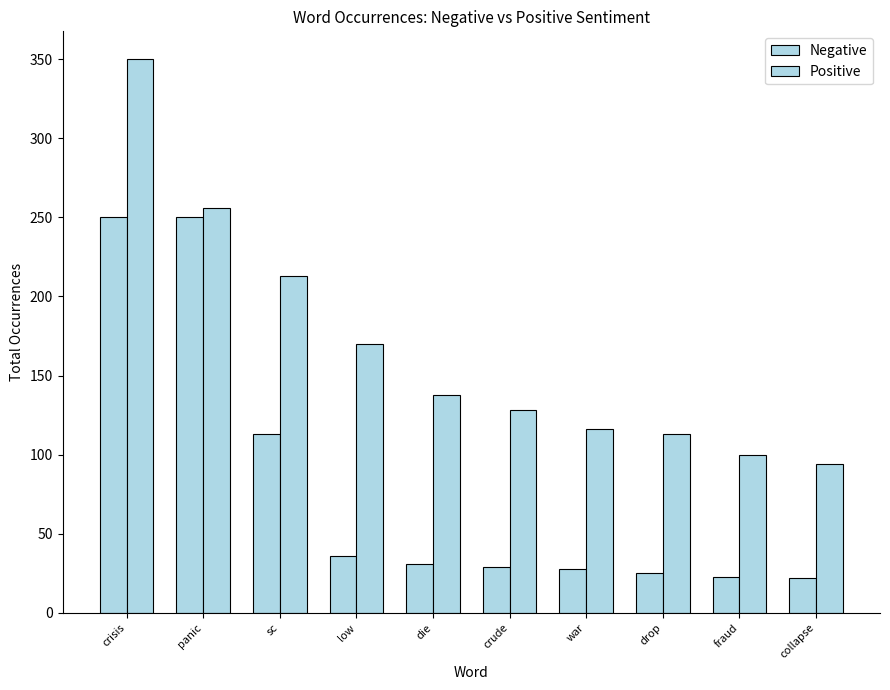

Read the Positive value at fraud.

100